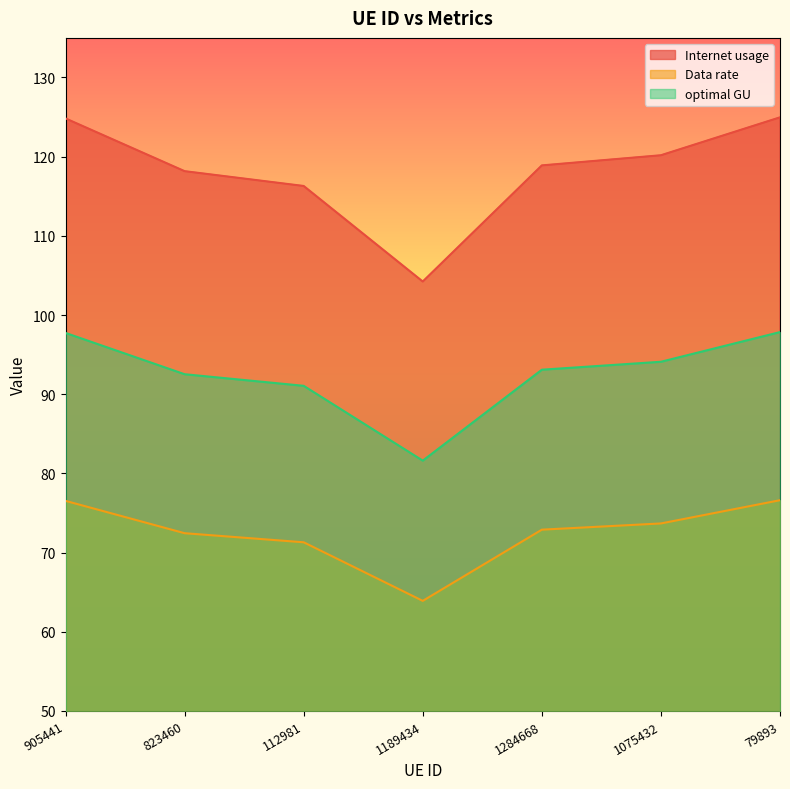

True or false: Internet usage and Data rate cross at least once.

False